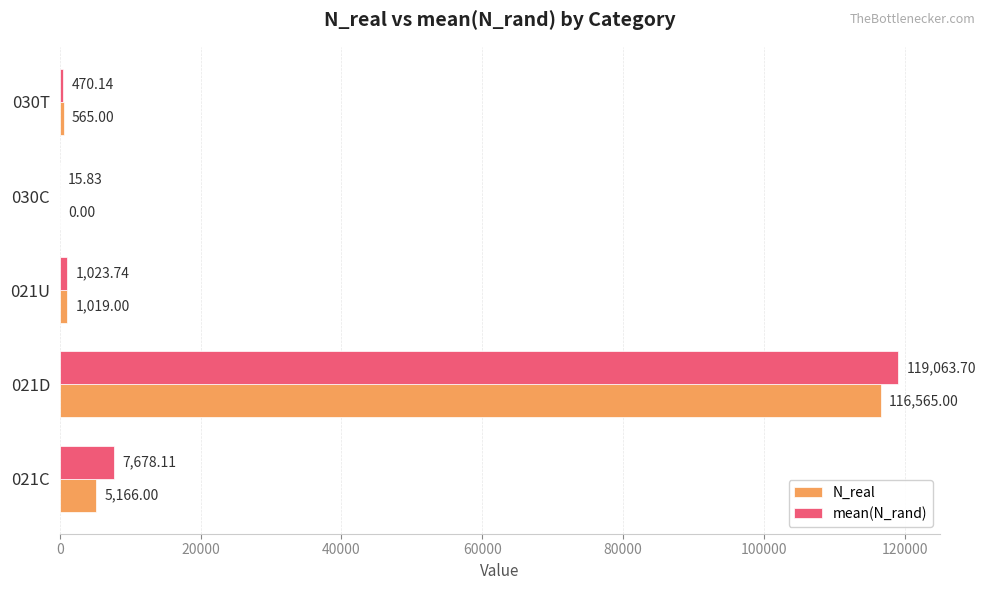

What is the total value across all series at 021U?

2042.7